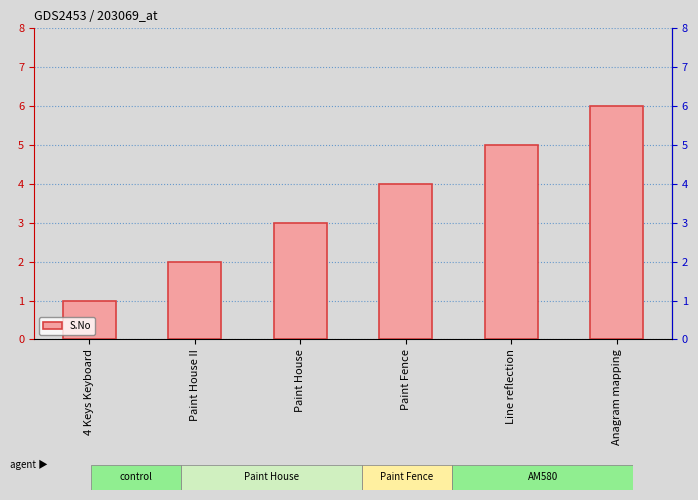

What is the label of the 4th bar from the right?

Paint House